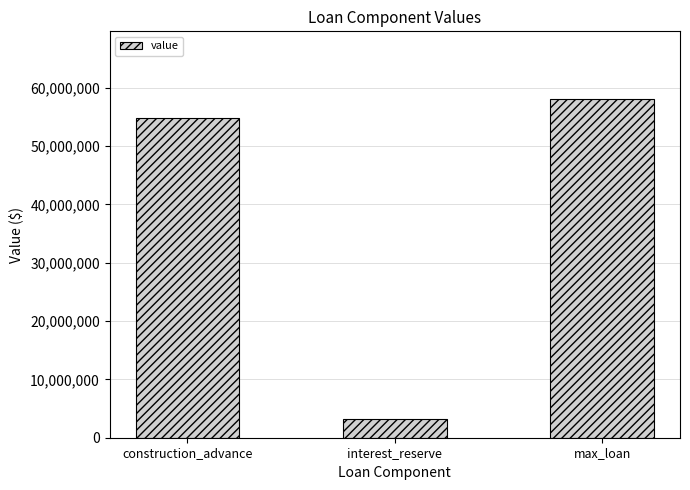

What is the smallest value displayed?

3287700